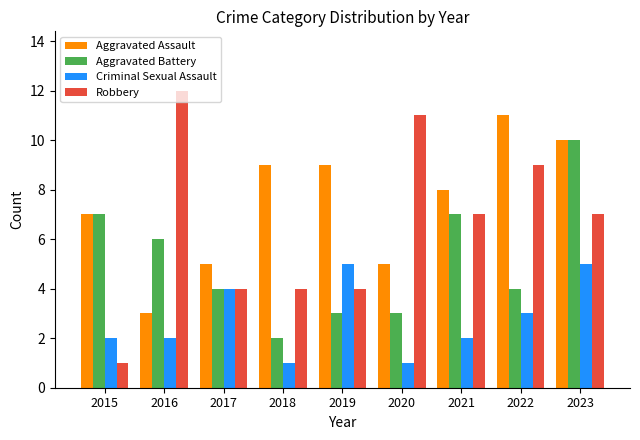

At how many categories does at least one series exceed 2?

9